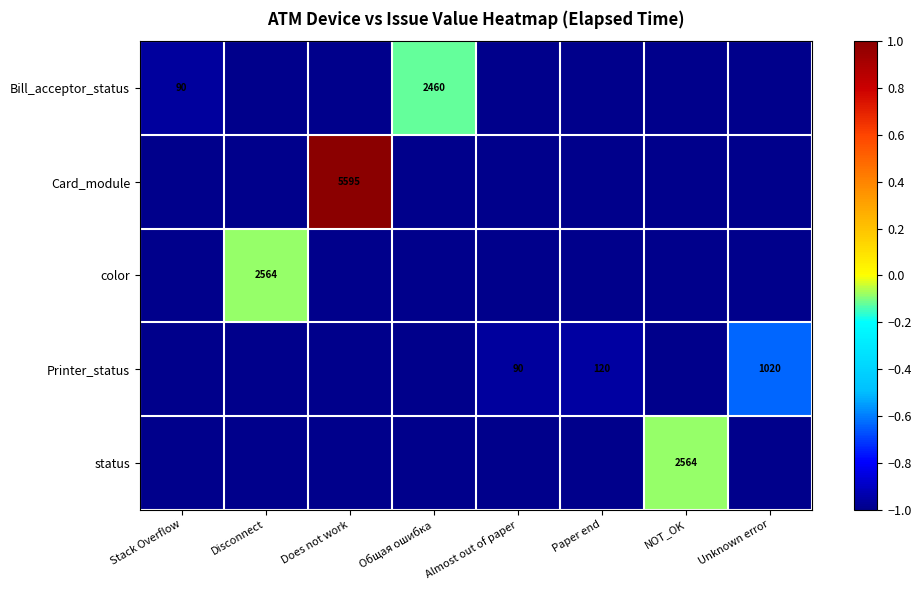

True or false: color has a value of 2564 at Disconnect.

True